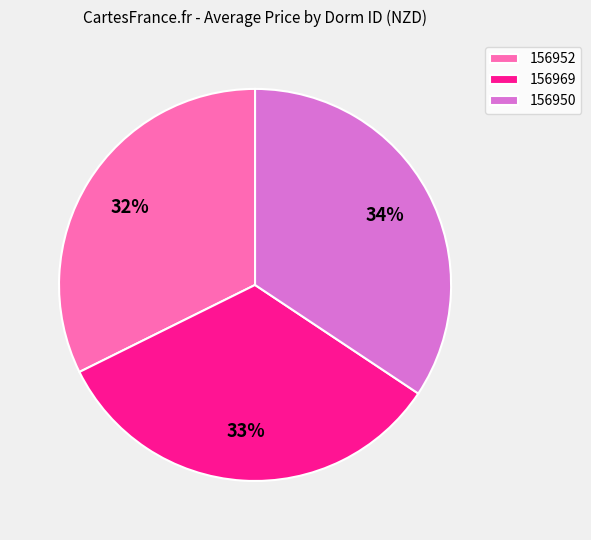

Is the sum of 156969 and 156950 greater than half?

Yes